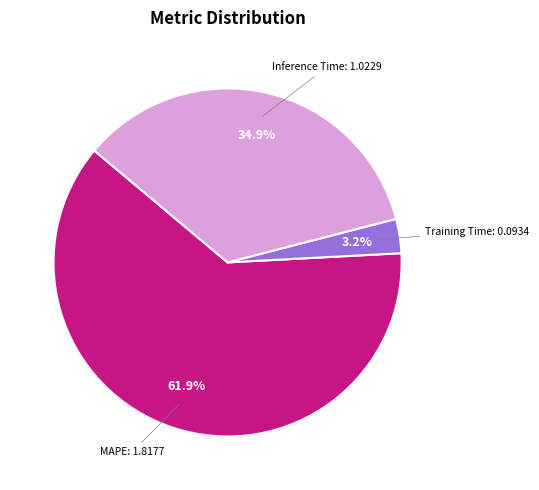

Is there any slice that represents more than half of the pie?

Yes